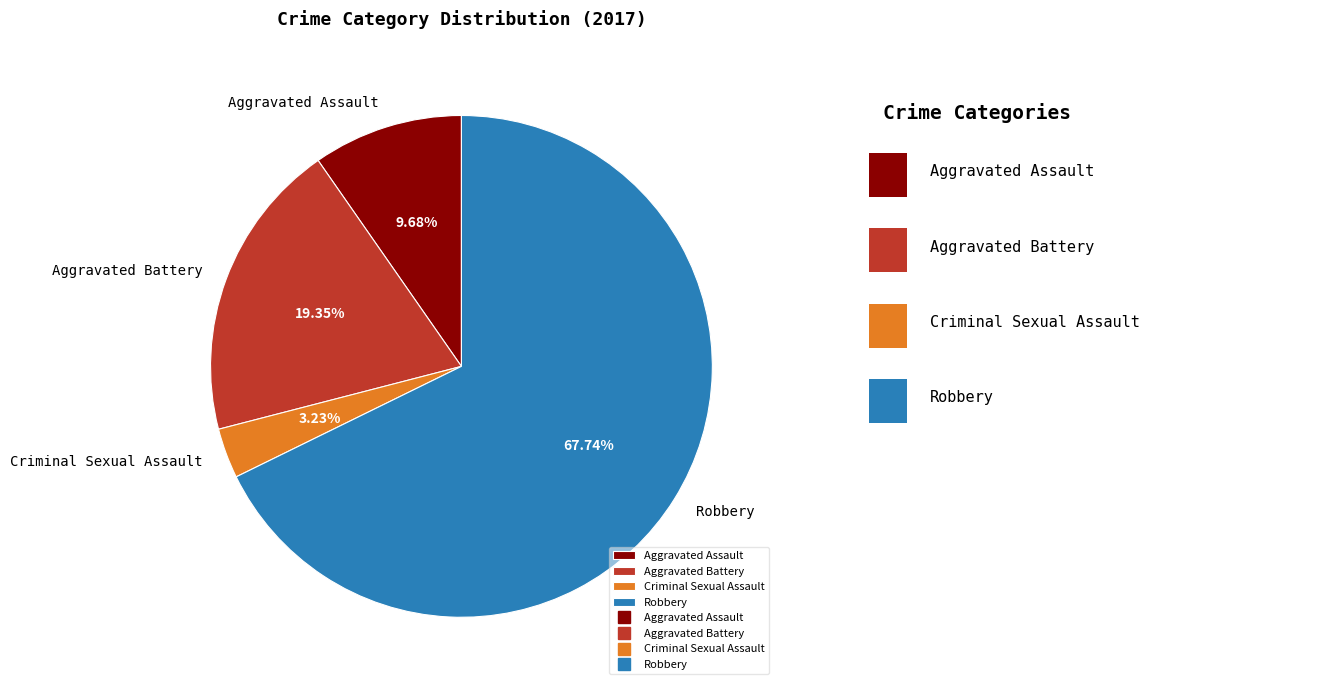

The Robbery slice represents 68% of the pie. True or false?

True